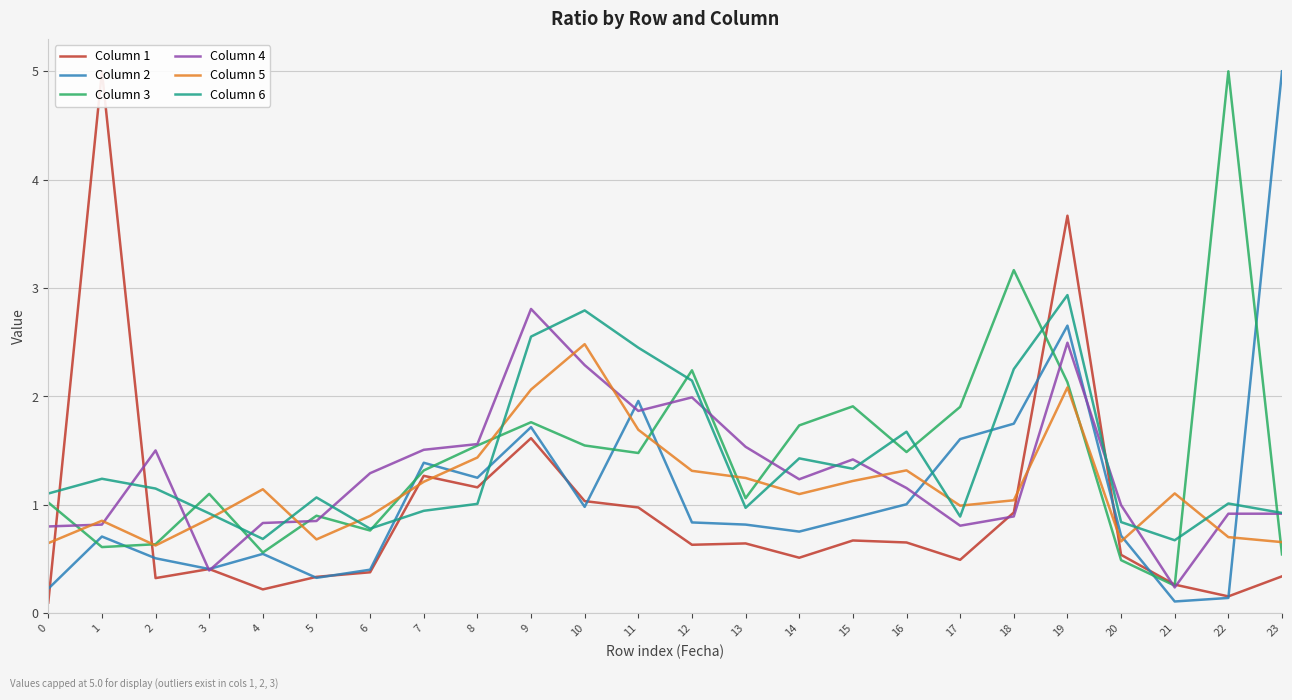

What is the value of the Column 3 point at the 15th from the left?

1.7